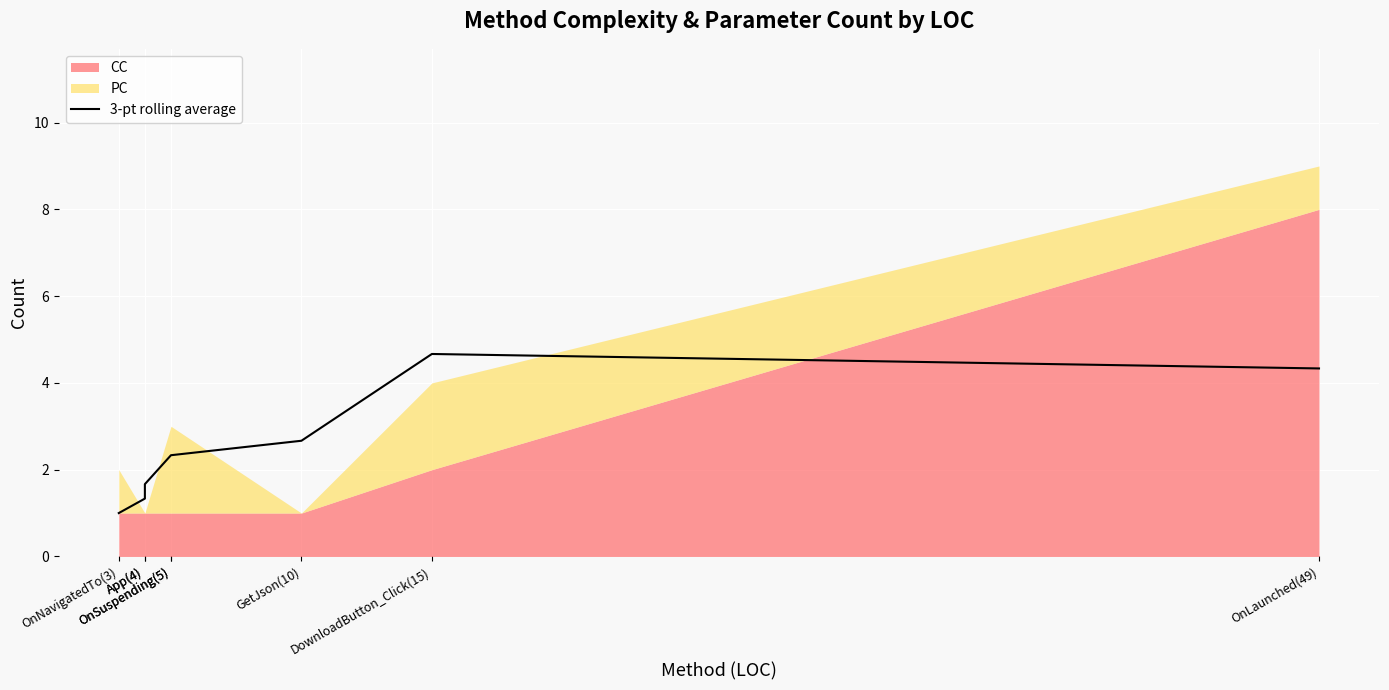

At which category does the data reach its first local peak?

DownloadButton_Click(15)